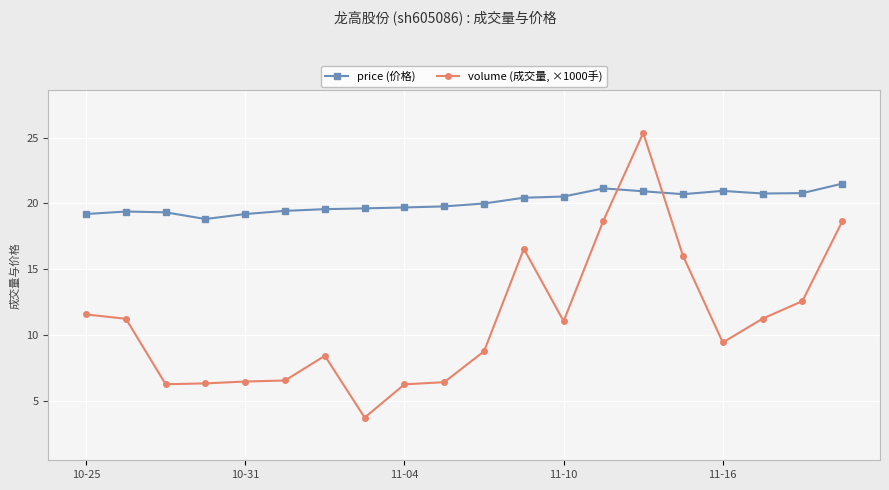

Which series ends up on top after the final intersection of volume (成交量, ×1000手) and price (价格)?

price (价格)